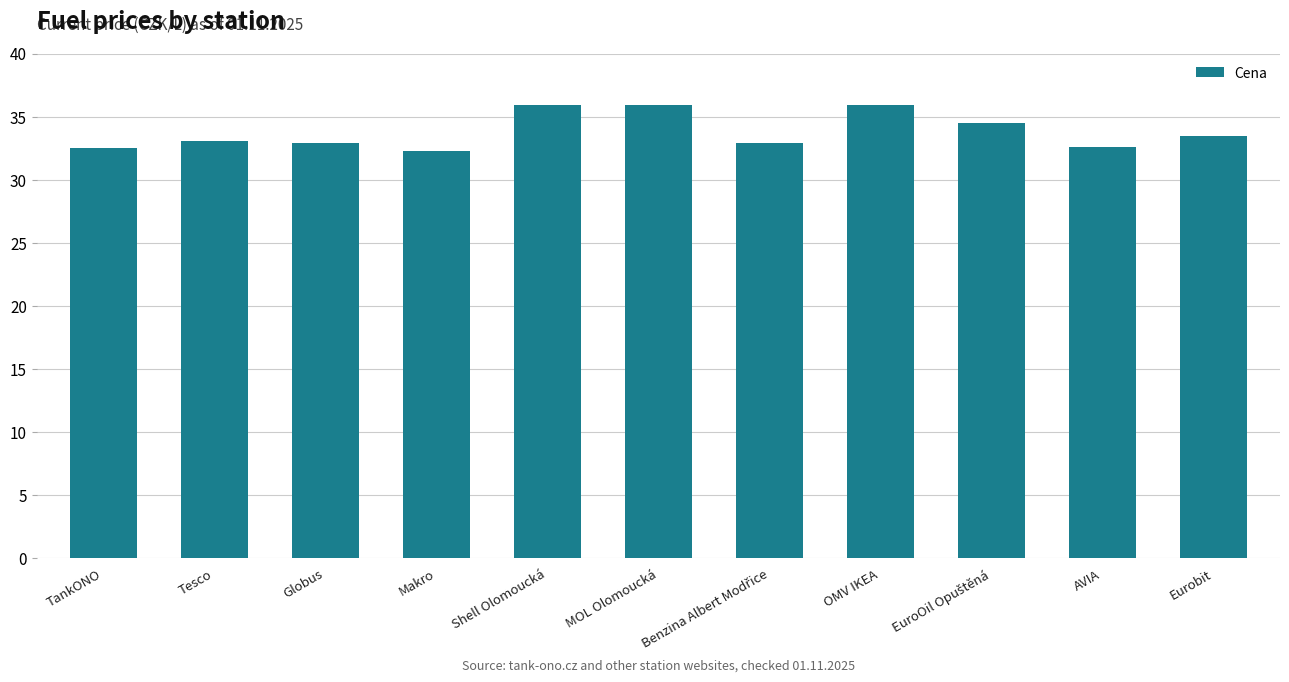

What is the change in value from Tesco to Shell Olomoucká?

+2.8